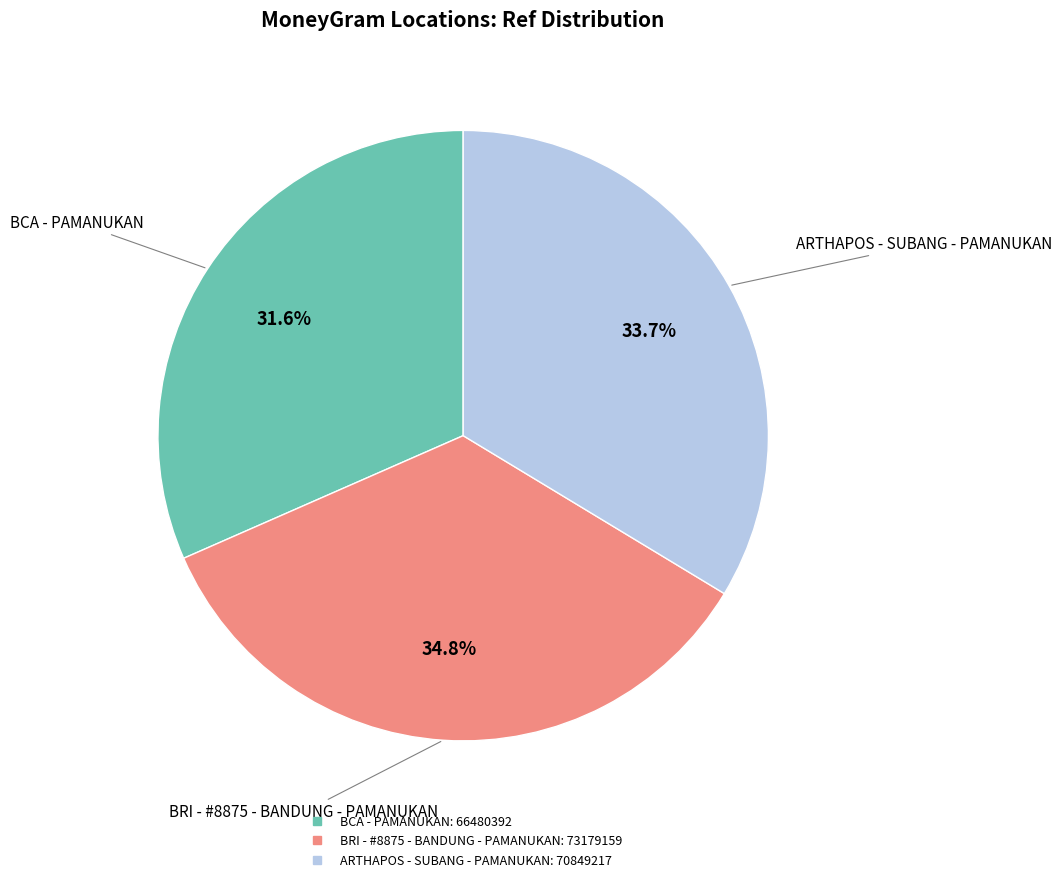

Does BRI - #8875 - BANDUNG - PAMANUKAN represent more than half of the total?

No